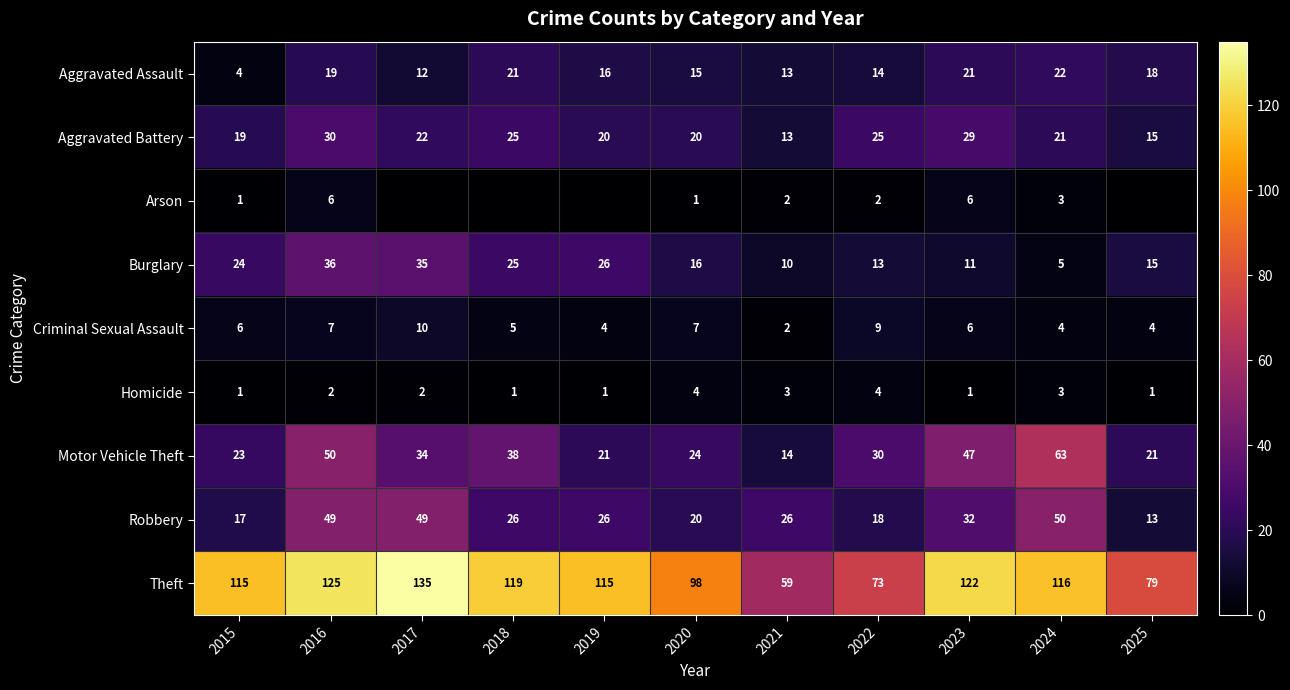

What is the lowest value of the Burglary series?

5